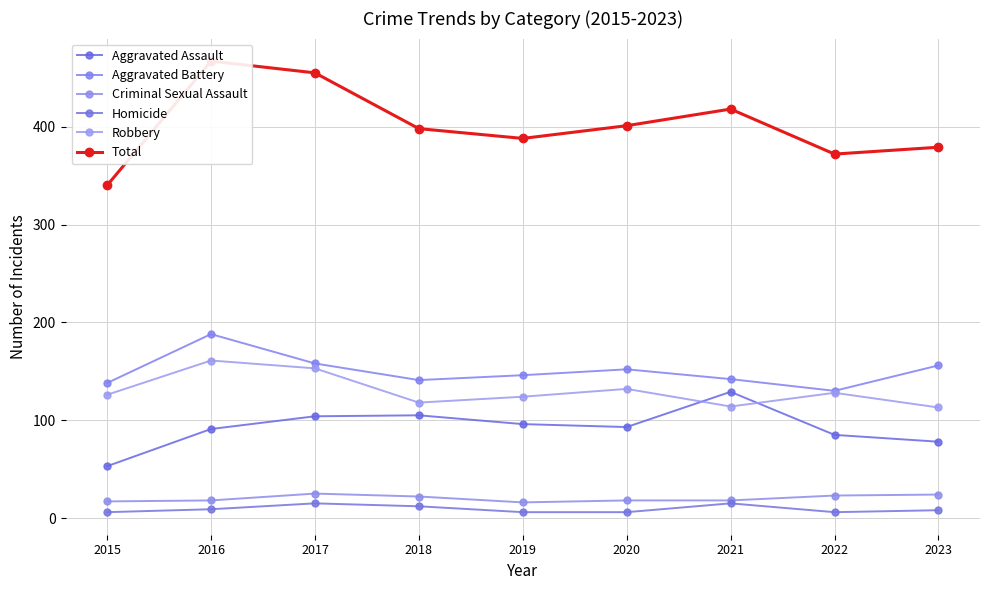

The Criminal Sexual Assault series shows 25 at 2017. True or false?

True